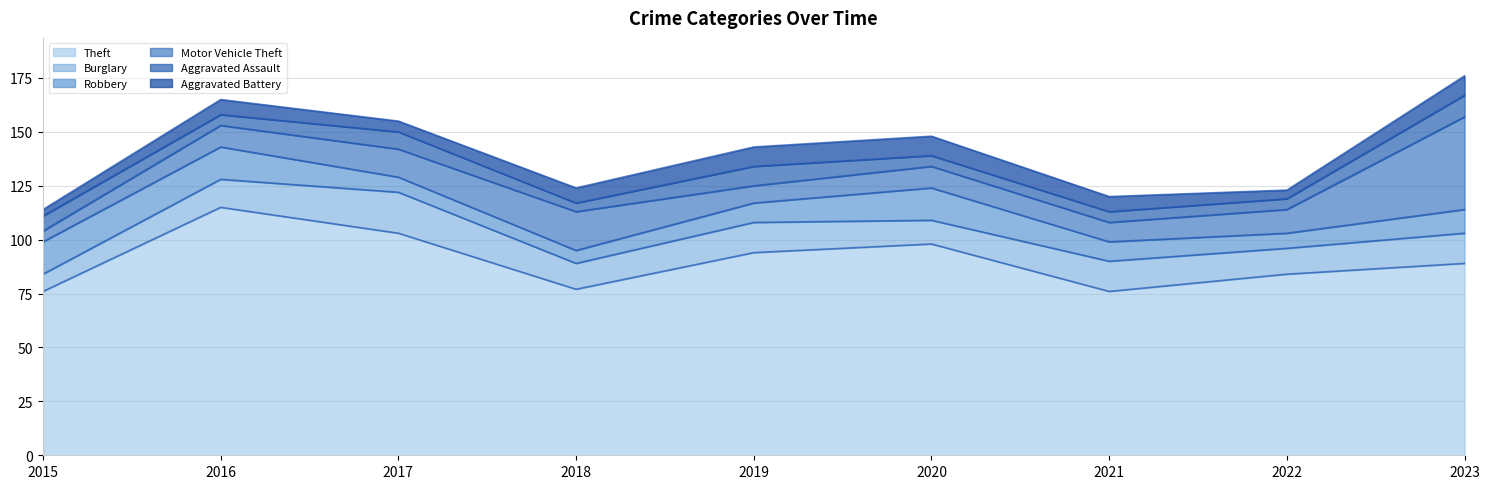

Rank the series at 2021 from lowest to highest value.

Aggravated Assault, Aggravated Battery, Robbery, Motor Vehicle Theft, Burglary, Theft